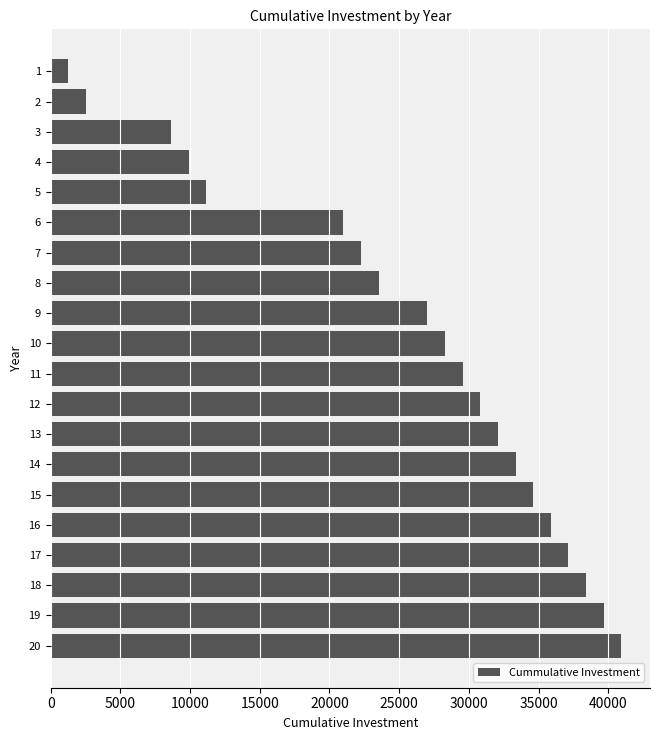

Is it true that the value at 12 is 30815.7?

True